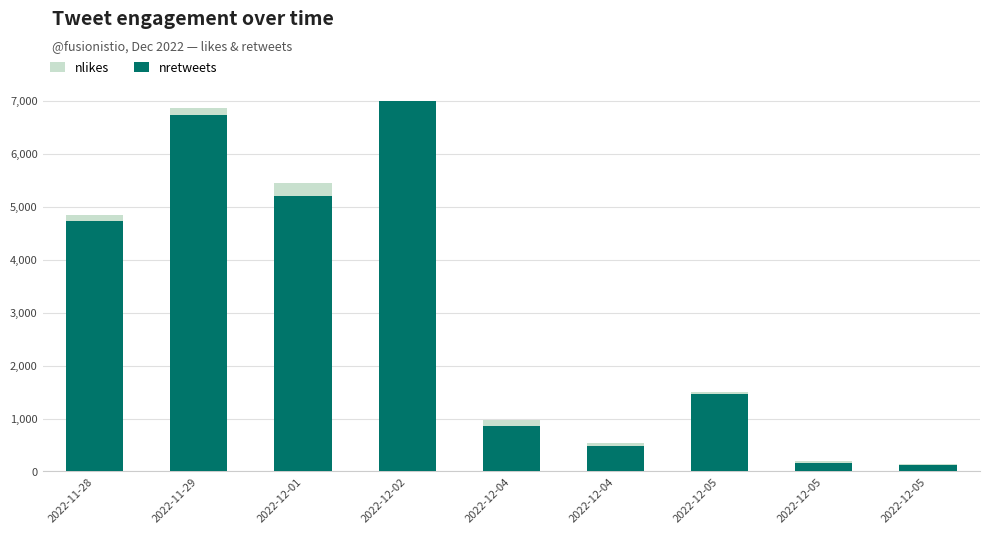

What is the label of the 1st bar from the right?

2022-12-05